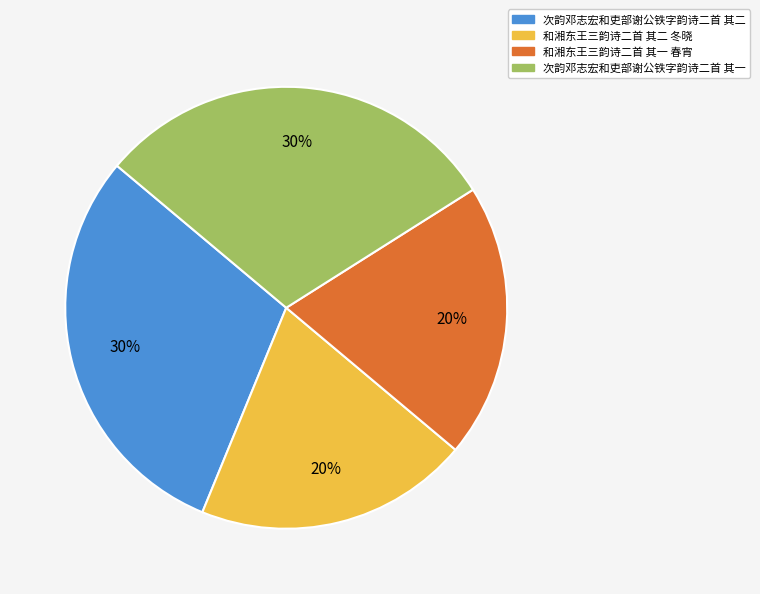

To the nearest percent, what is the average slice percentage?

25%